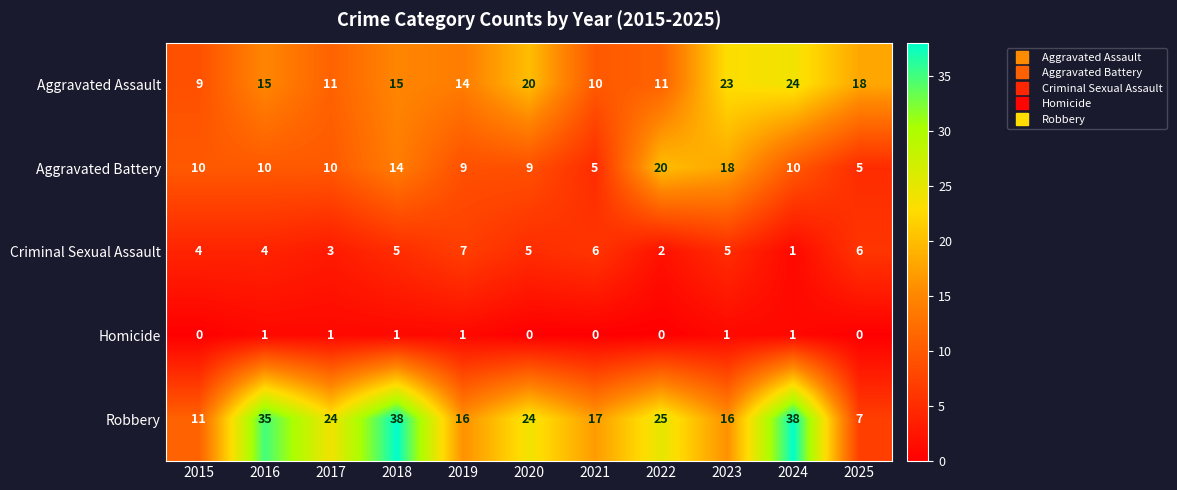

How many categories are shown in the chart?

11